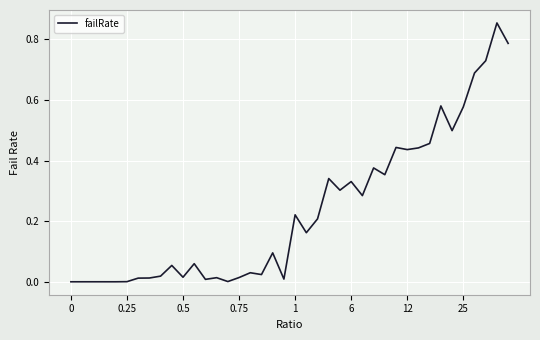

What is the average value?

0.2